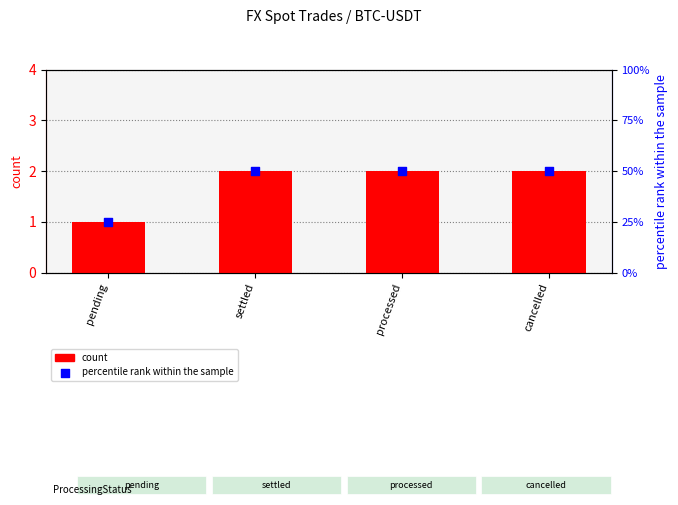

Which series contains the highest Y value?

percentile rank within the sample